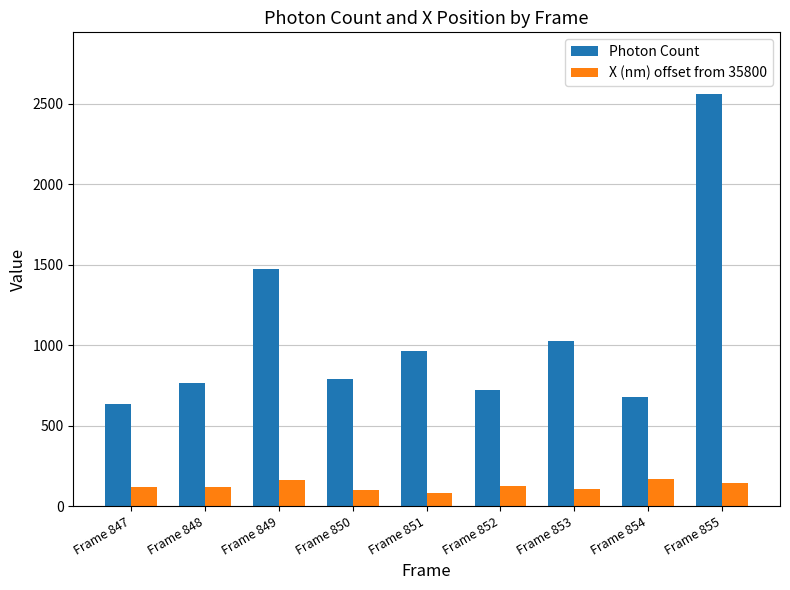

How many values in the X (nm) offset from 35800 series exceed 119?

5